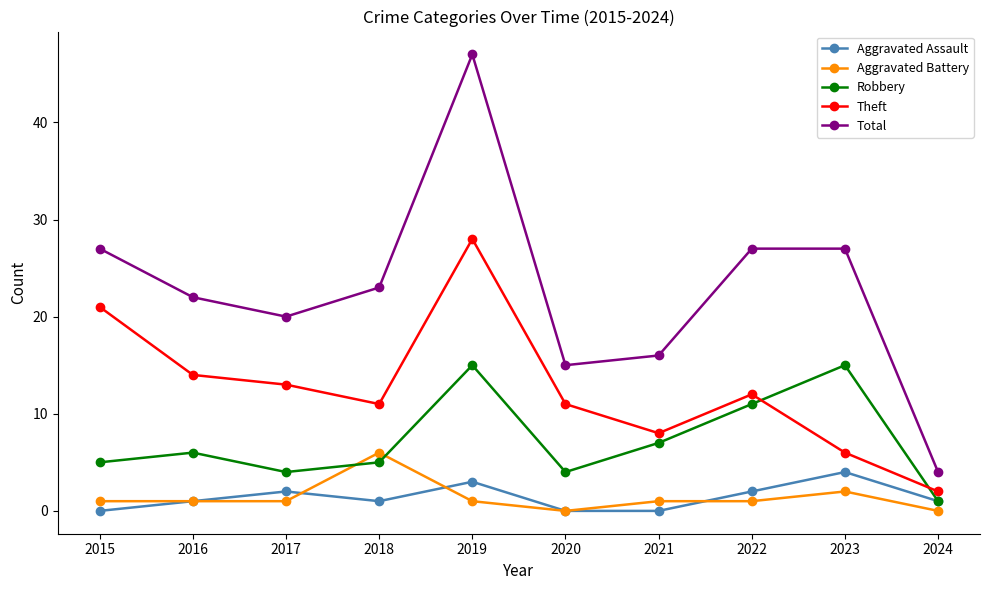

Reading left to right, list all the values displayed in this chart.

Aggravated Assault: 0	1	2	1	3	0	0	2	4	1
Aggravated Battery: 1	1	1	6	1	0	1	1	2	0
Robbery: 5	6	4	5	15	4	7	11	15	1
Theft: 21	14	13	11	28	11	8	12	6	2
Total: 27	22	20	23	47	15	16	27	27	4